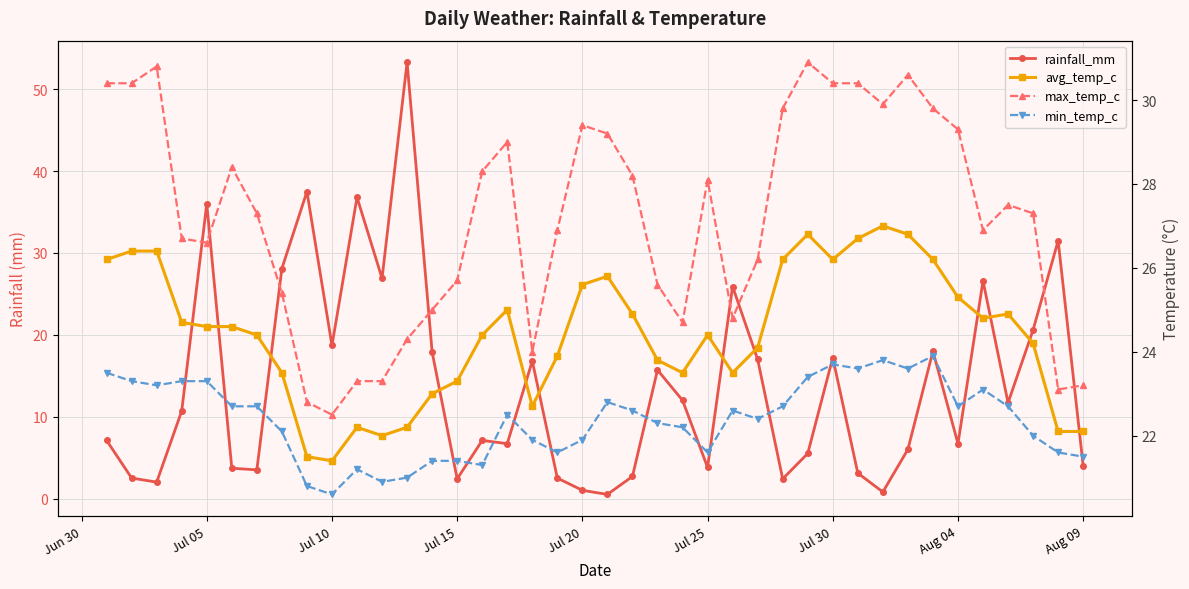

List the series in order of their overall mean, highest first.

max_temp_c, avg_temp_c, min_temp_c, rainfall_mm